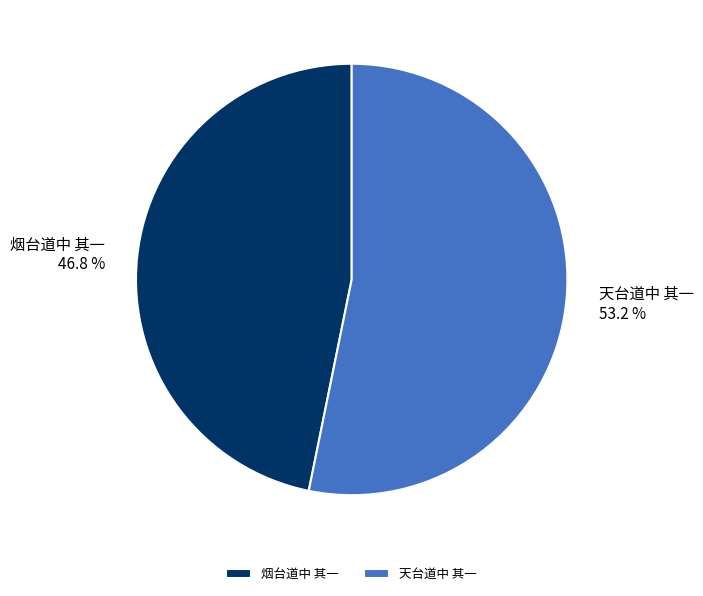

How many slices are in this pie chart?

2